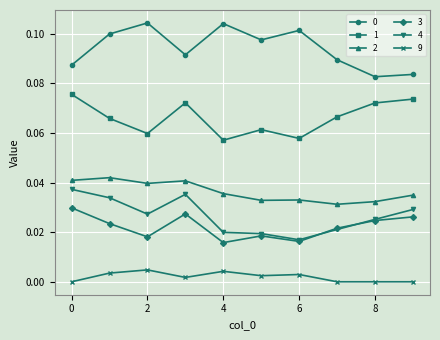

True or false: 3 and 0 intersect in this chart.

False